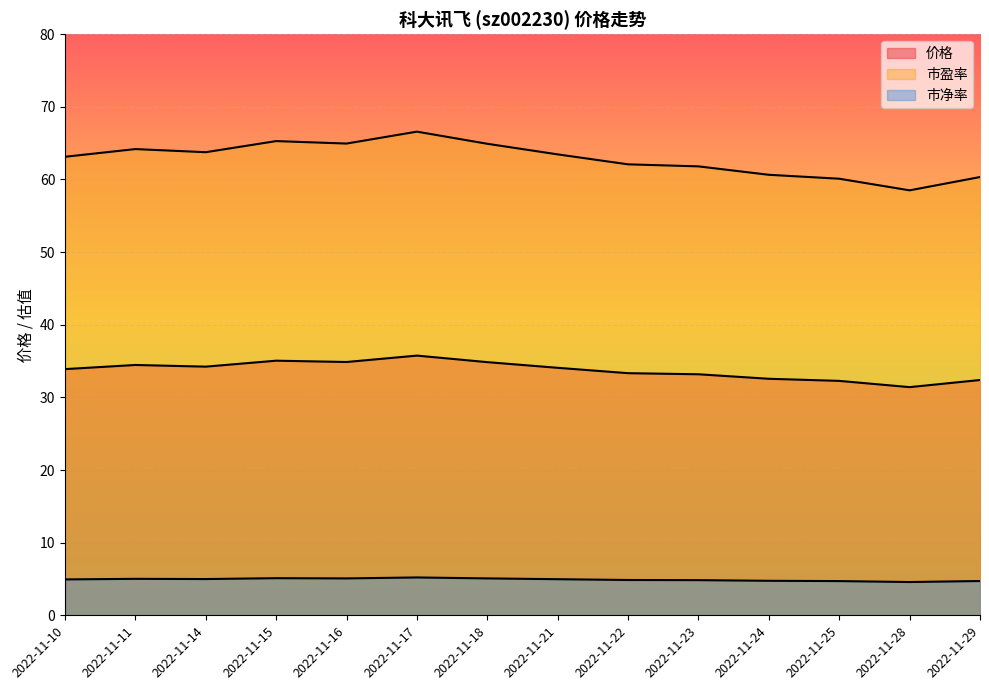

What is the total value across all series at 2022-11-23?

99.8